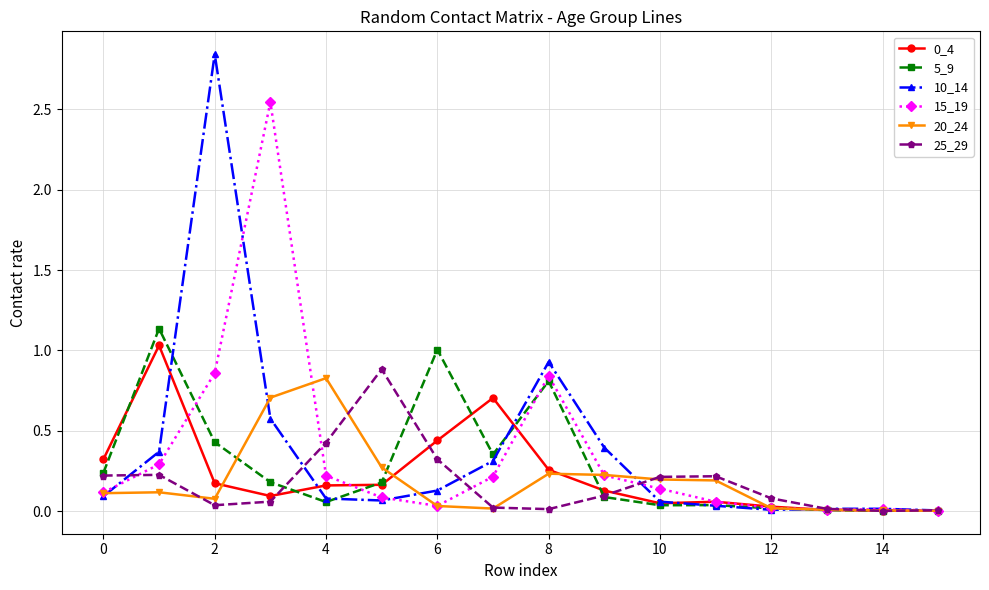

Which series has the largest range (max minus min)?

10_14